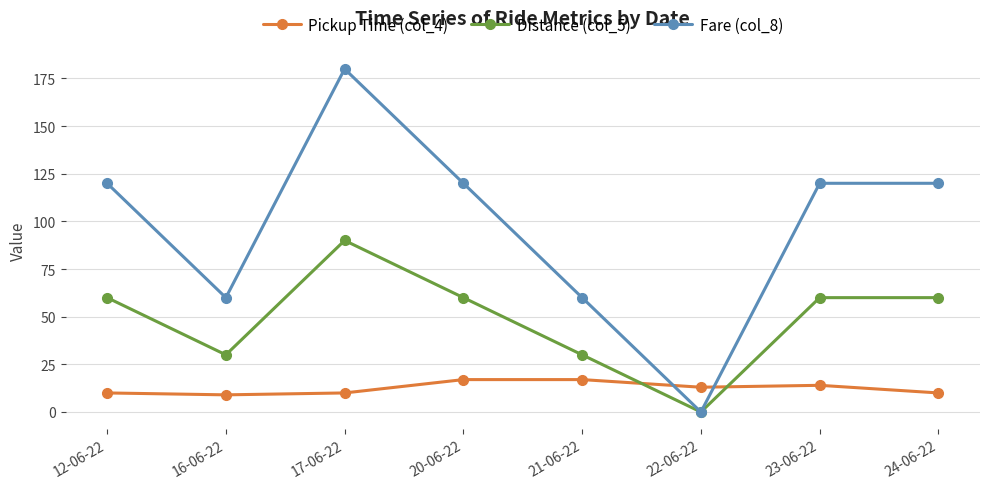

How many lines are shown in the chart?

3